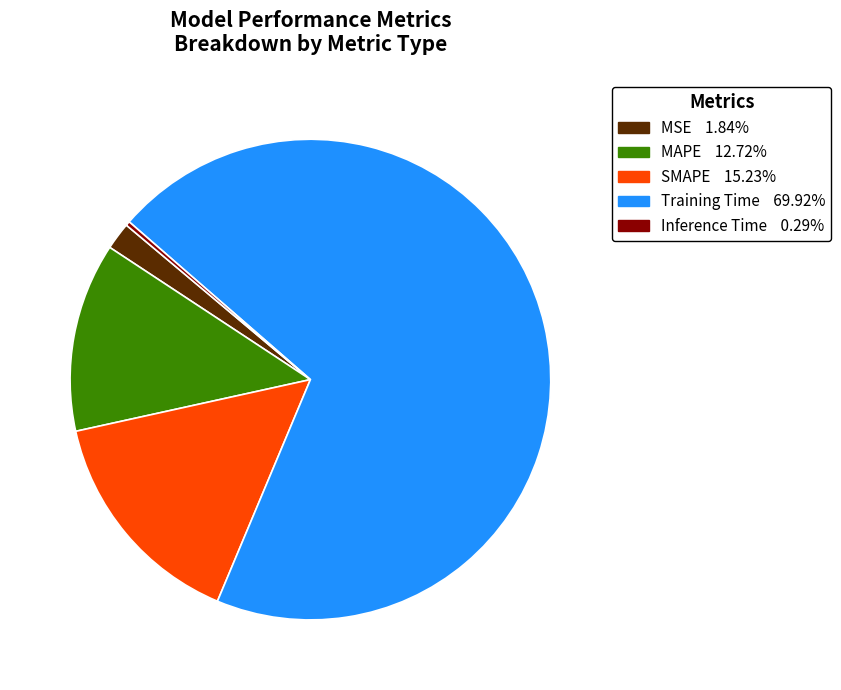

What is the largest slice in the pie chart?

Training Time